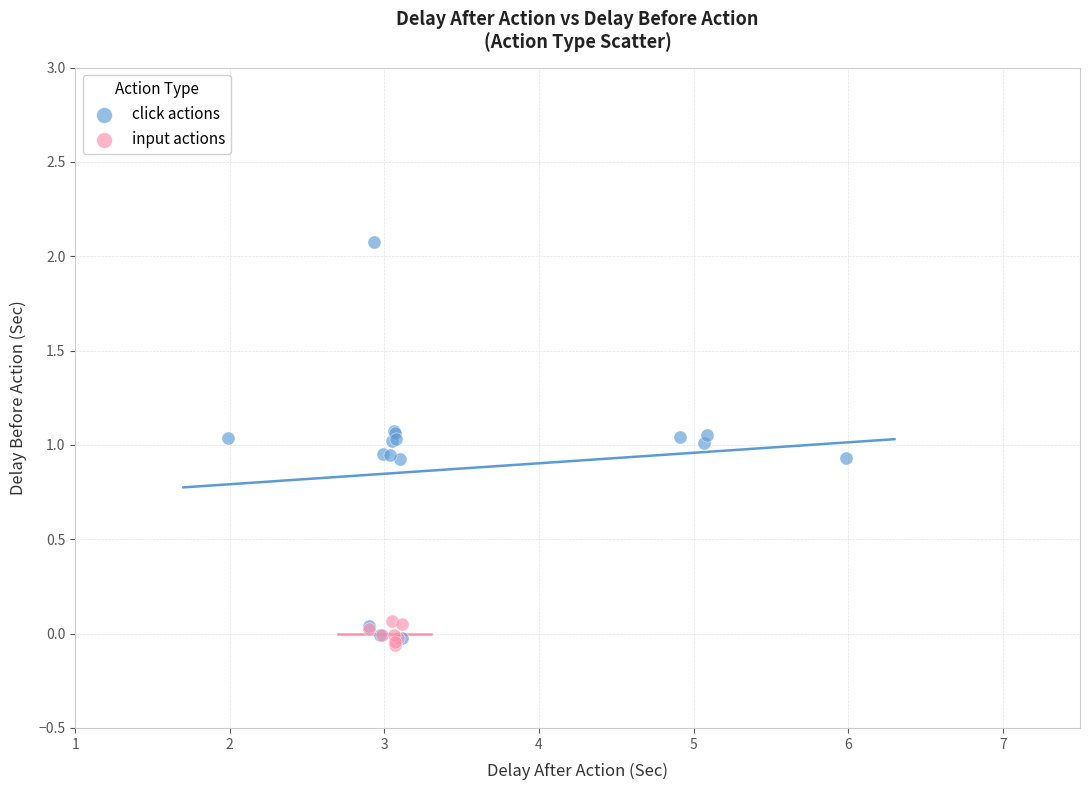

Which series reaches the maximum Y coordinate?

click actions